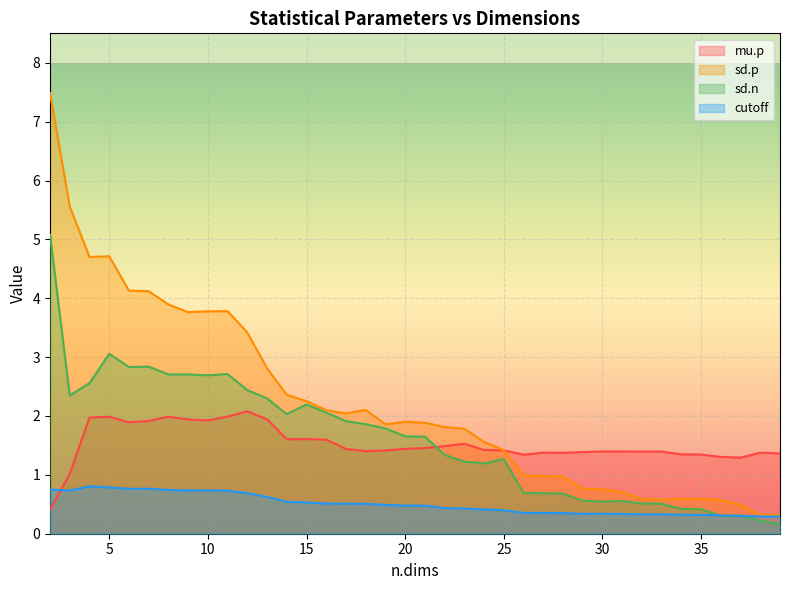

Is it true that cutoff equals 0.7 at 3?

True